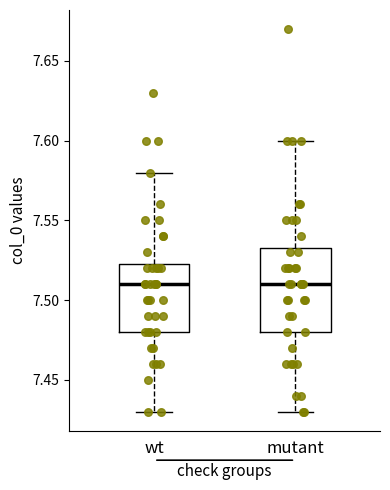

Where is the lower edge of the box for mutant on the y-axis? The values are not printed on the chart, so give them approximately, as read against the axis.

7.480